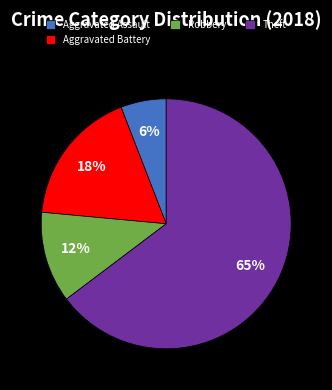

To the nearest percent, what portion does Robbery represent?

12%